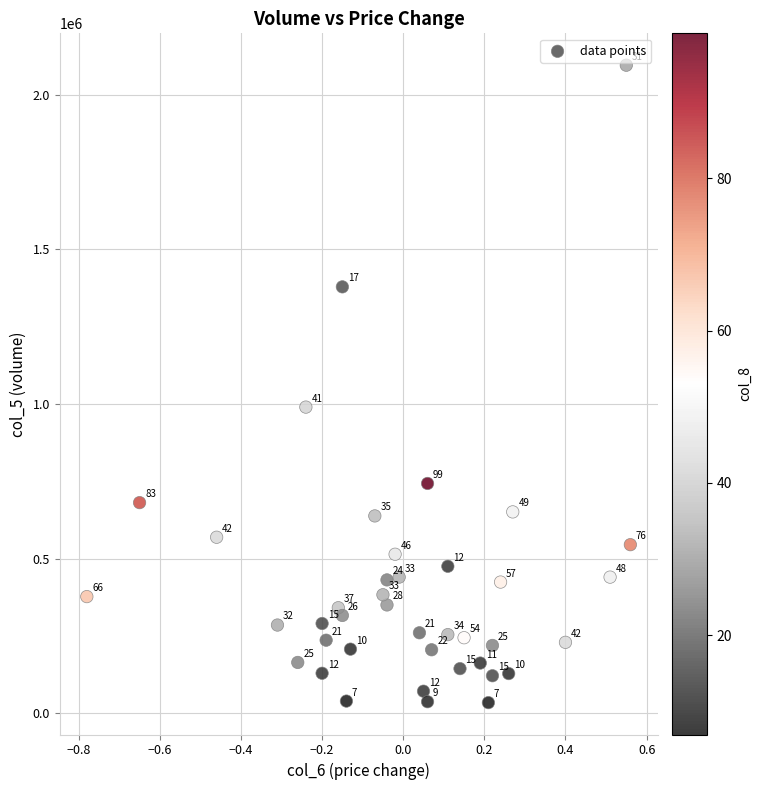

What is the range of Y values (max minus min)?

2062000